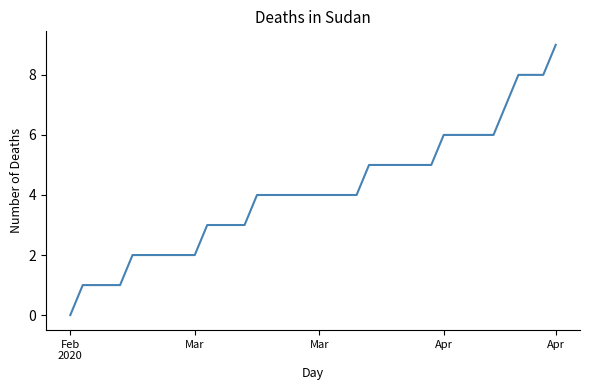

What is the maximum value shown in the chart?

9